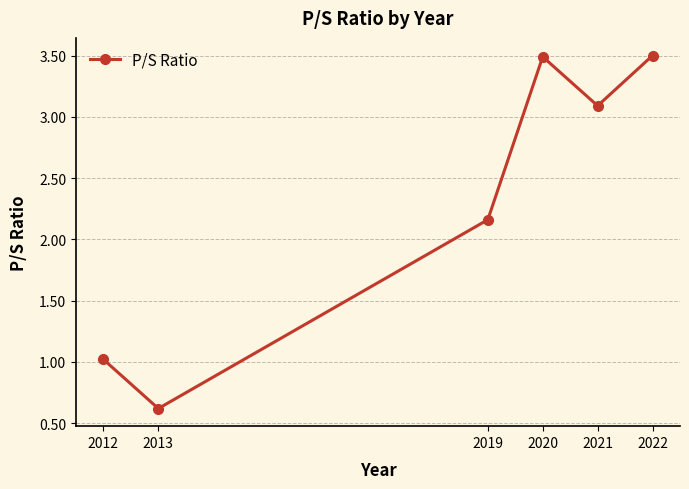

Which category has the lowest value across all series?

2013